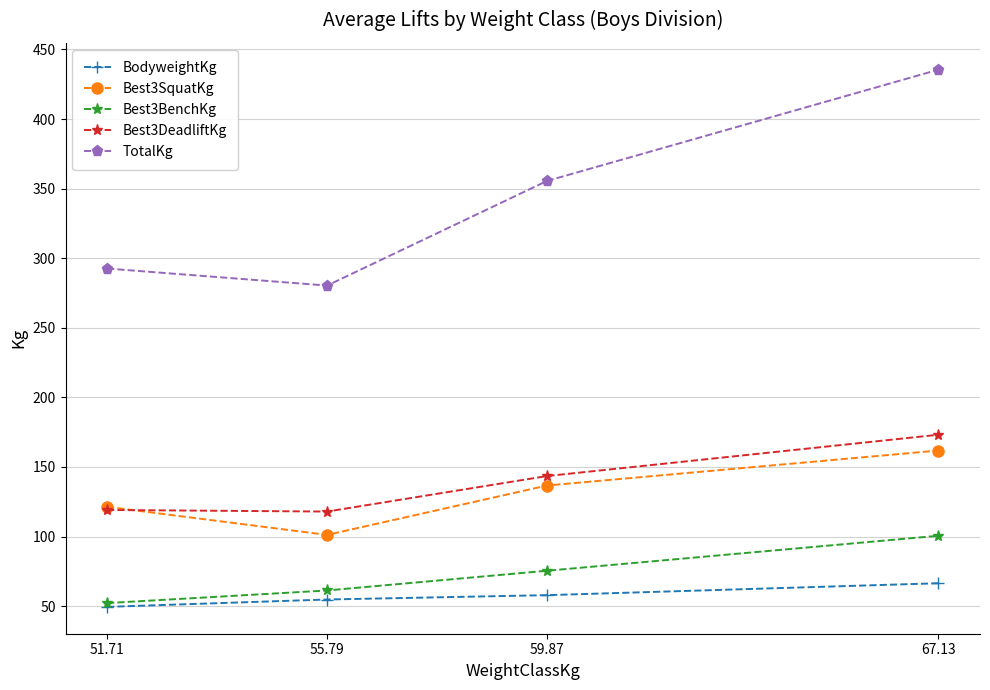

What is the label of the 3rd point from the right?

55.79